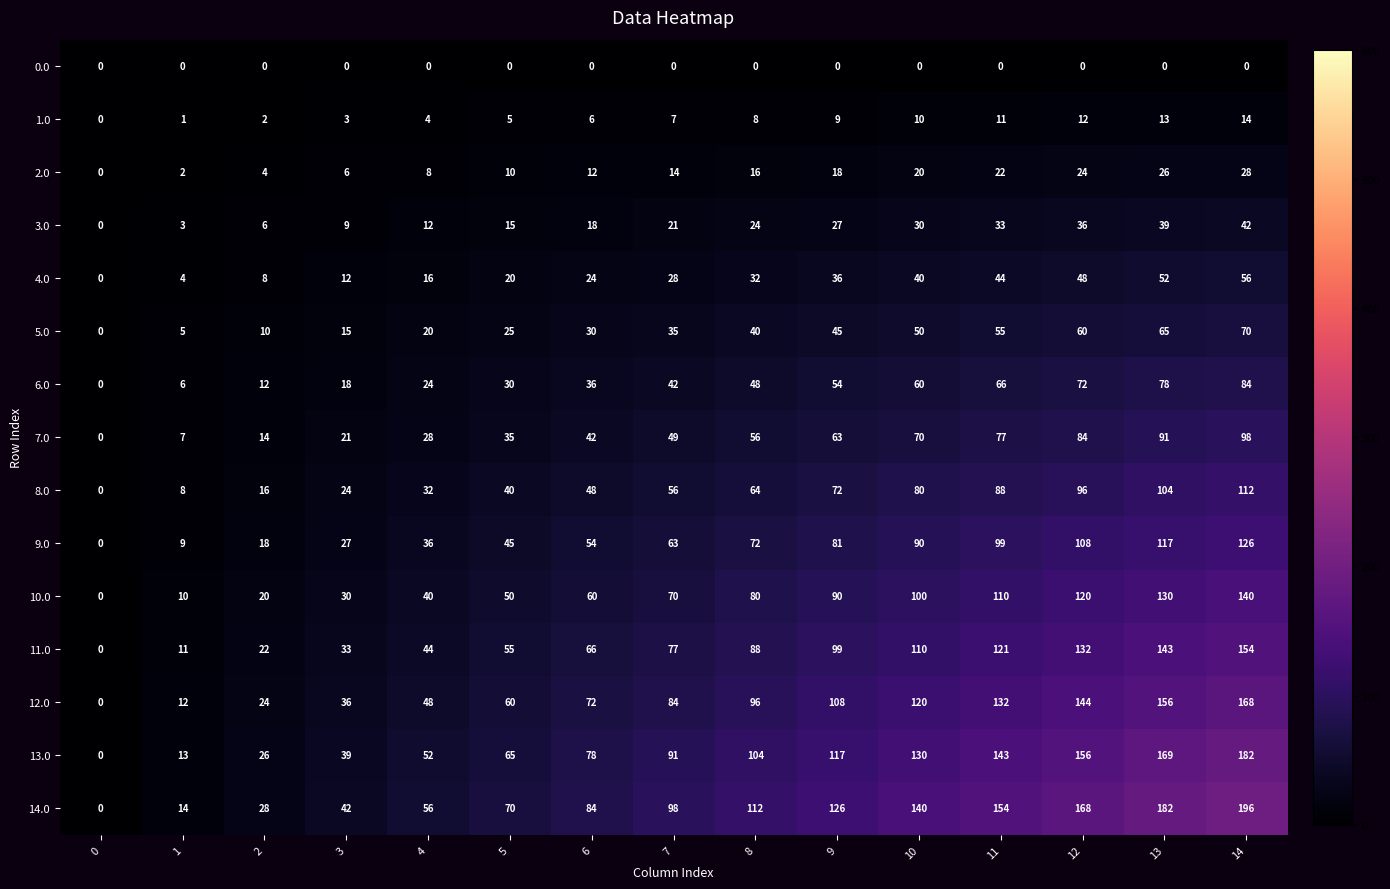

Rank the categories by 11.0 value from highest to lowest.

14, 13, 12, 11, 10, 9, 8, 7, 6, 5, 4, 3, 2, 1, 0